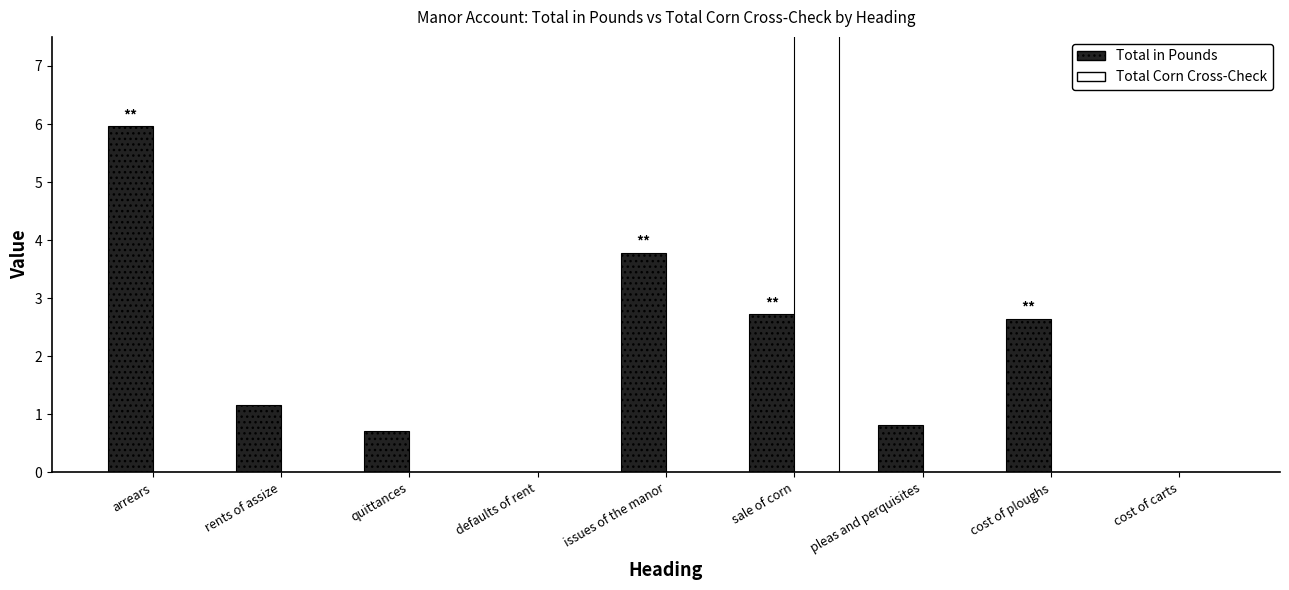

What is the label of the 2nd bar from the right?

cost of ploughs